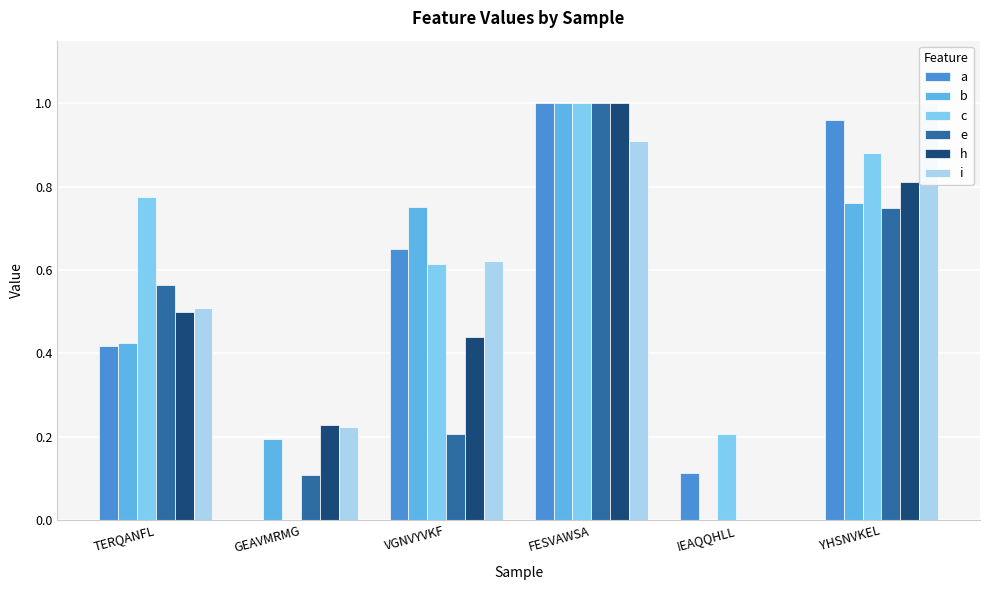

How many groups of bars are there?

6